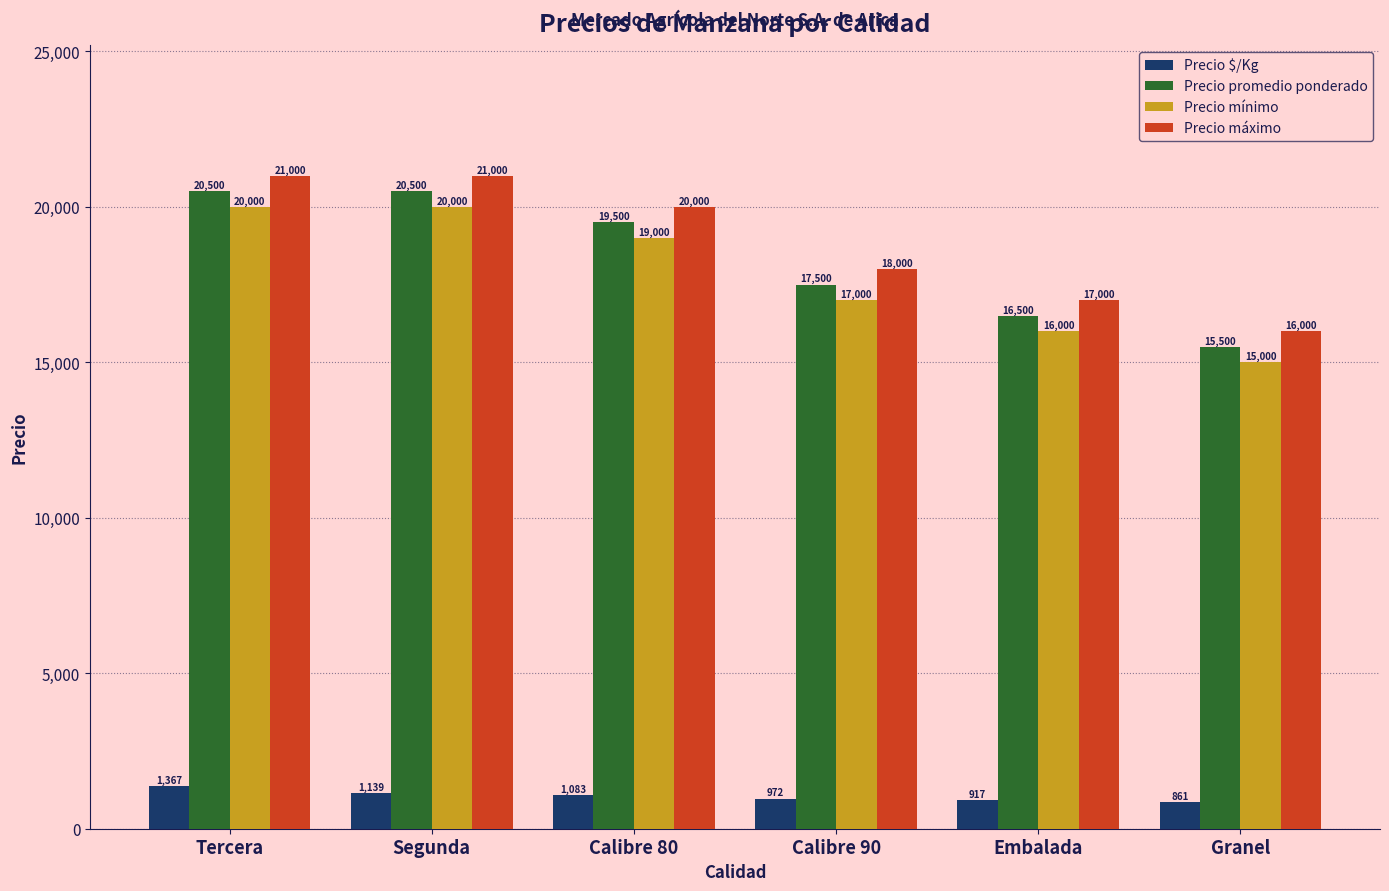

Is the value of Precio máximo at Embalada greater than the value of Precio promedio ponderado at Tercera?

No